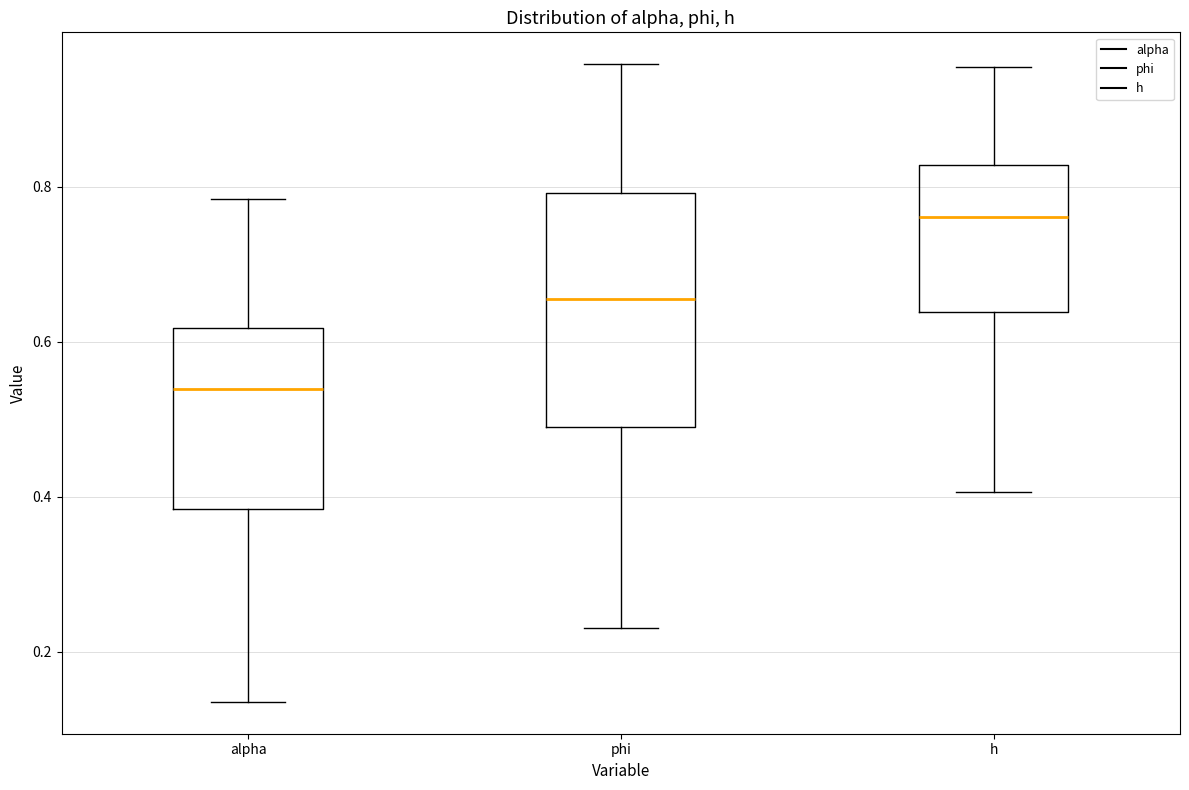

Which box is the tallest, from its lower edge to its upper edge?

phi